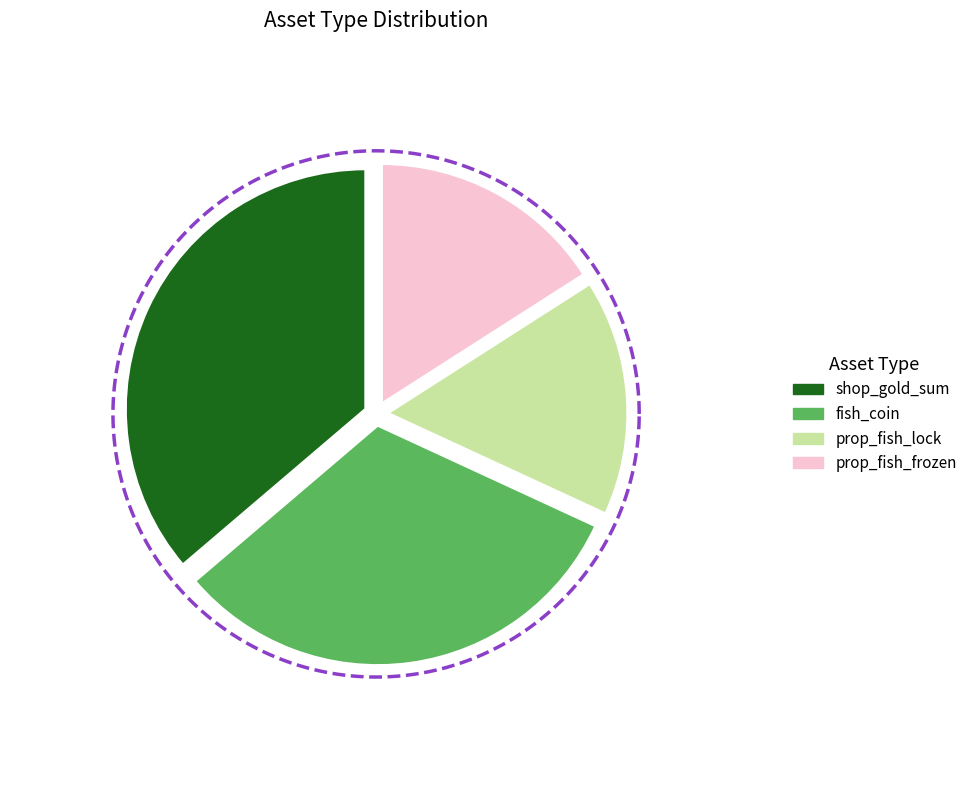

How many slices are in this pie chart?

4